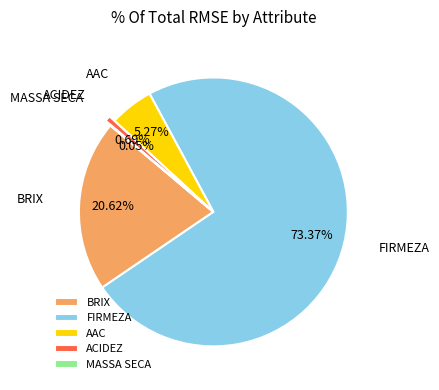

Which has a higher value, ACIDEZ or AAC?

AAC